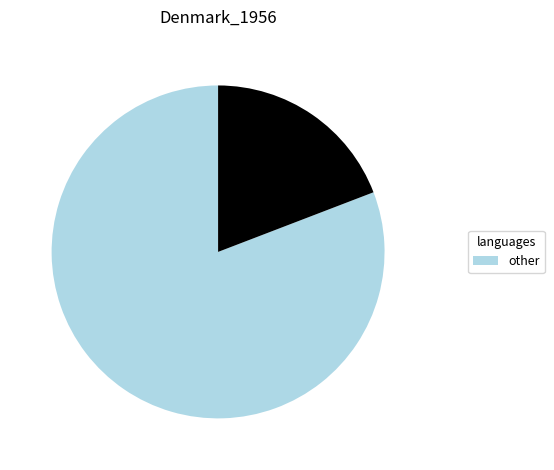

Is there any slice that represents more than half of the pie?

Yes